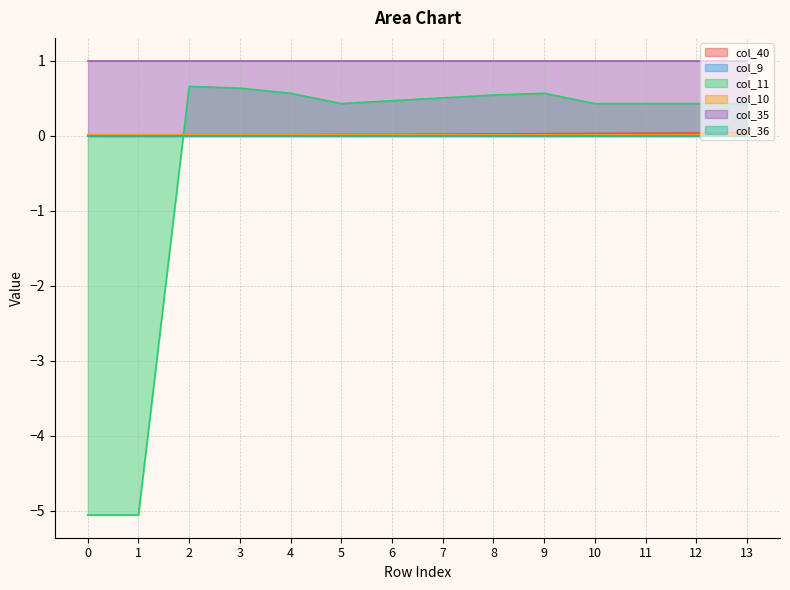

Rank the categories by col_10 value from highest to lowest.

5, 9, 10, 11, 12, 13, 4, 6, 1, 2, 3, 7, 8, 0